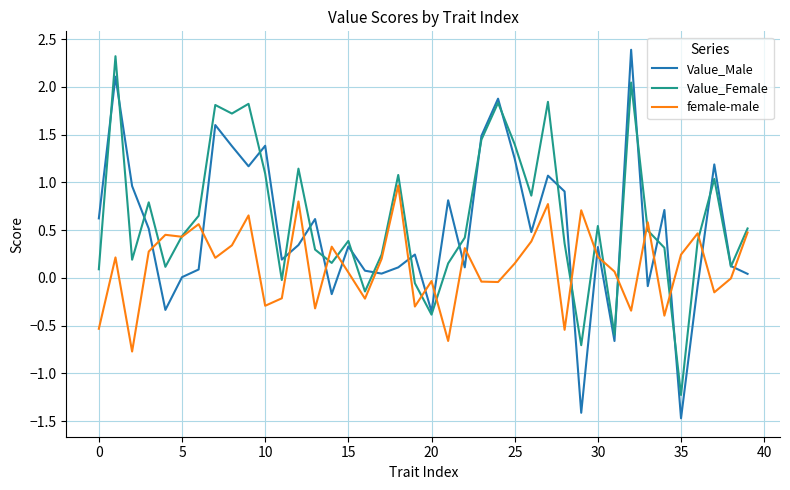

List the series in order of their overall mean, lowest first.

female-male, Value_Male, Value_Female